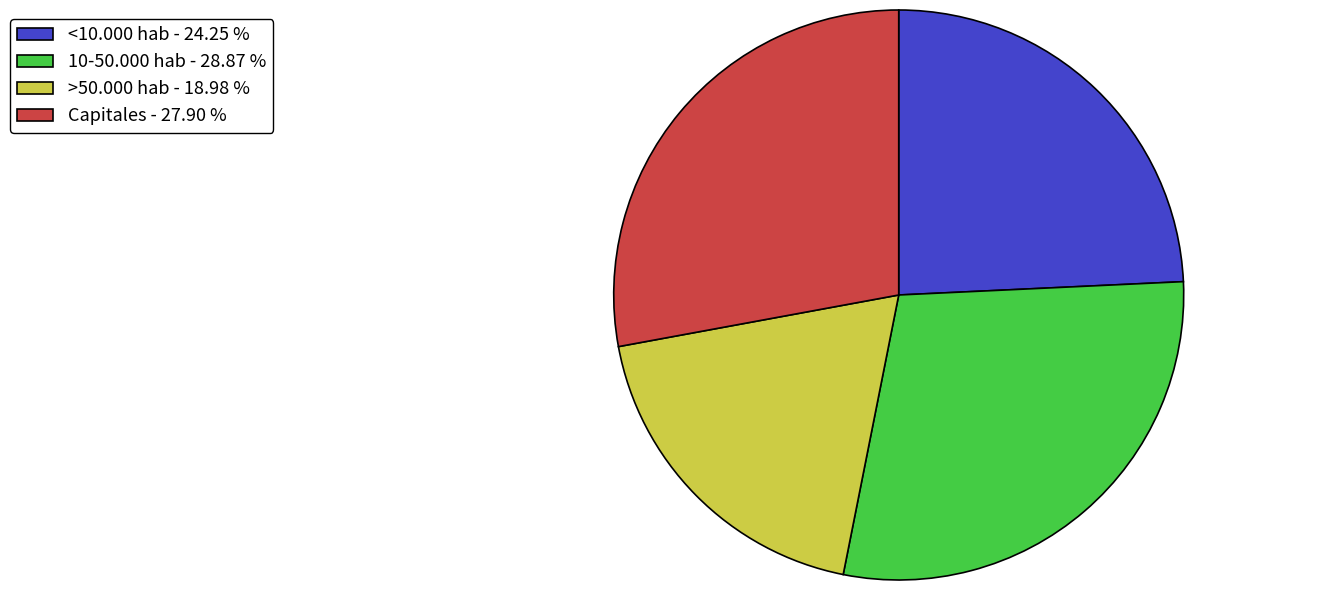

Is there a majority slice in this chart?

No